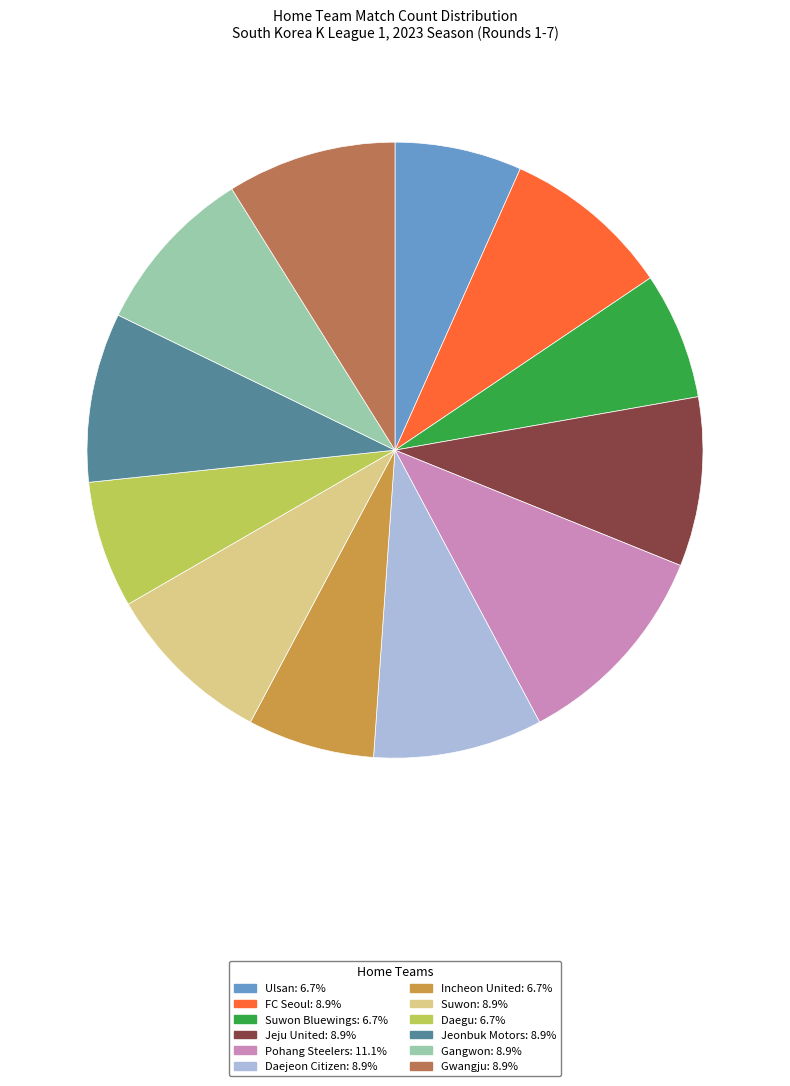

Is there any slice that represents more than half of the pie?

No